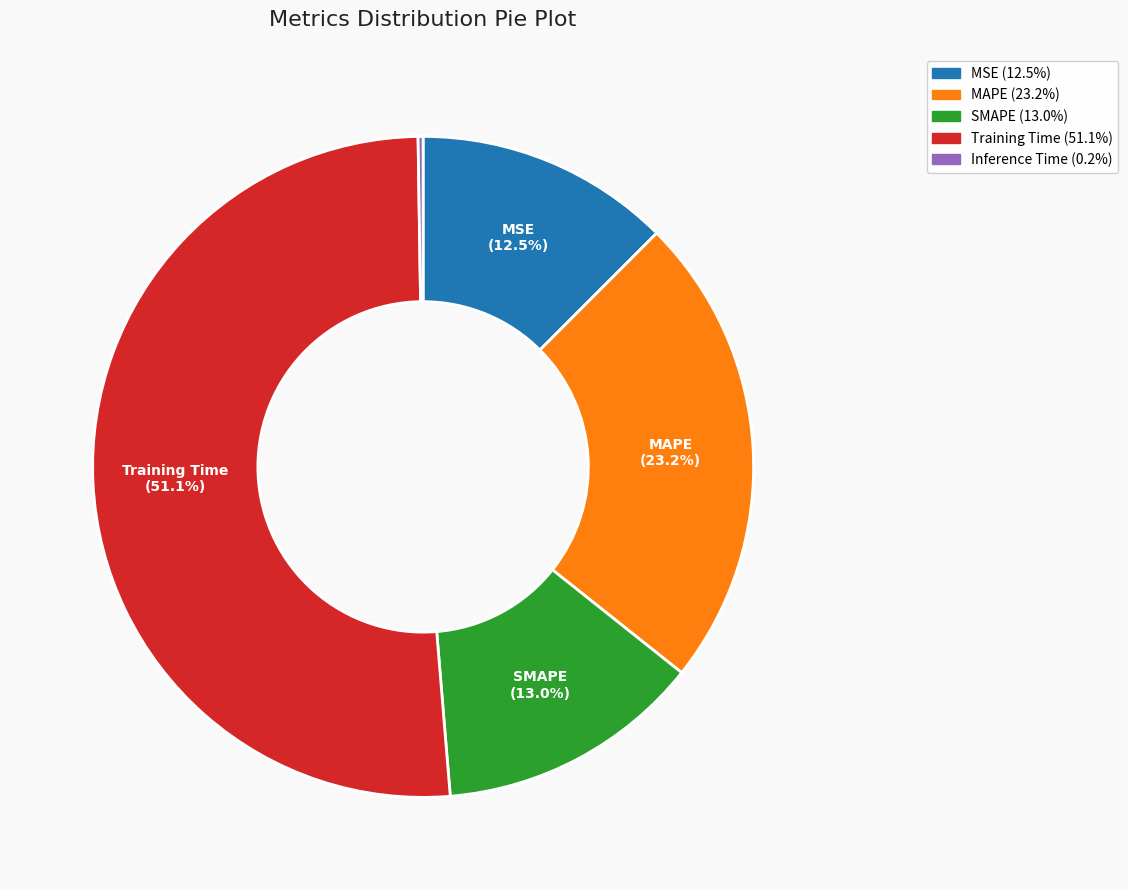

To the nearest percent, what is the combined percentage of Training Time and MAPE?

74%